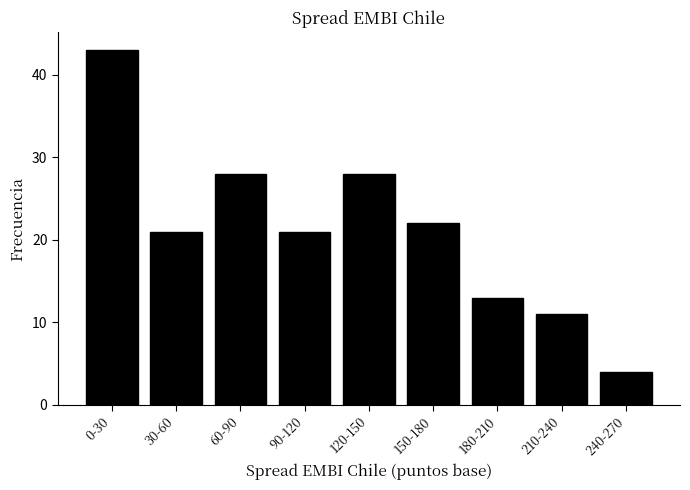

Reading left to right, extract all data points from this chart.

43	21	28	21	28	22	13	11	4